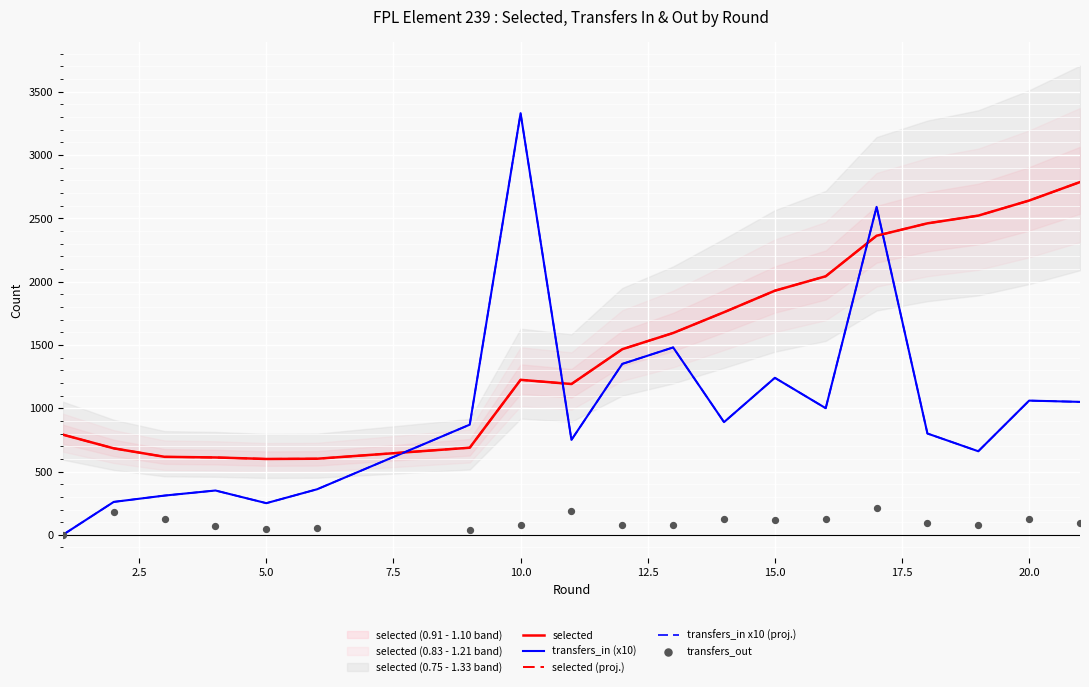

Which series reaches the minimum Y coordinate?

transfers_in (x10)